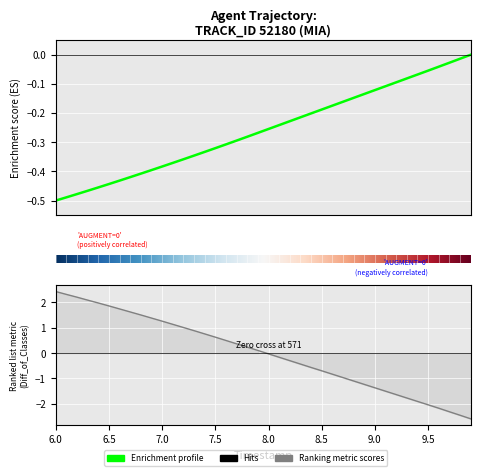

What is the sum of all X values?

-10.3